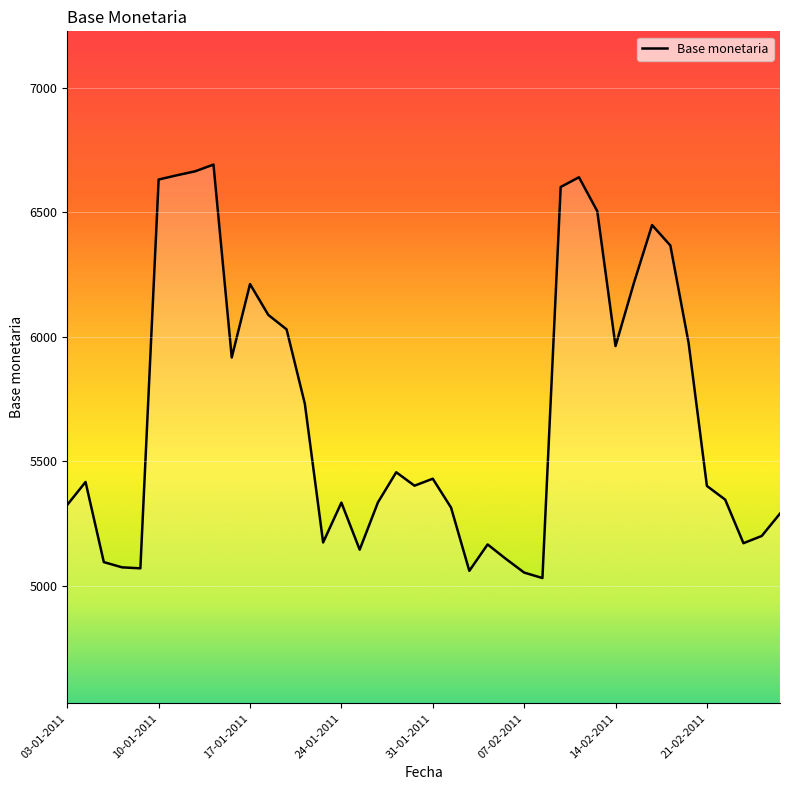

What is the difference between the maximum and minimum values?

1661